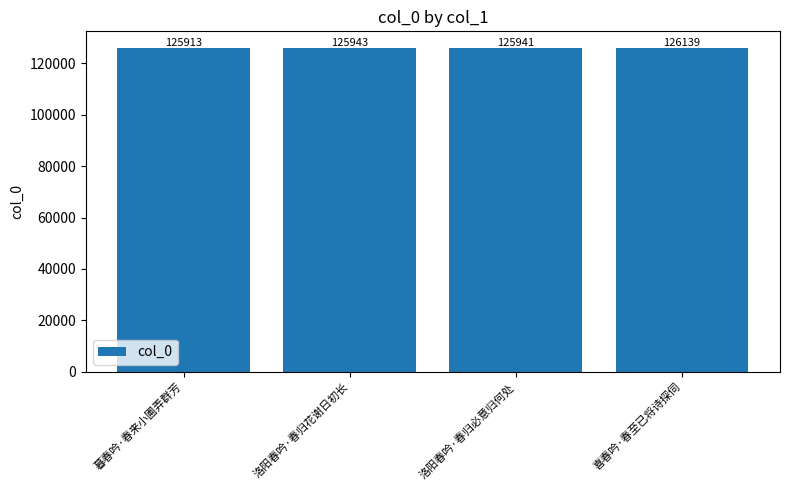

Which has a higher value, 洛阳春吟·春归必意归何处 or 喜春吟·春至已将诗探伺?

喜春吟·春至已将诗探伺